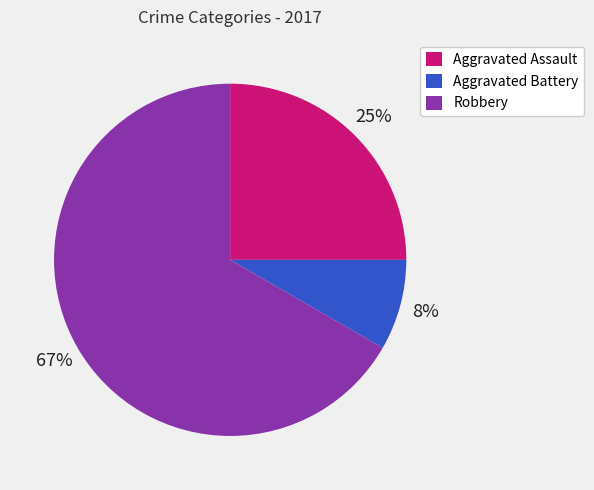

Which category has the smallest portion of the pie?

Aggravated Battery